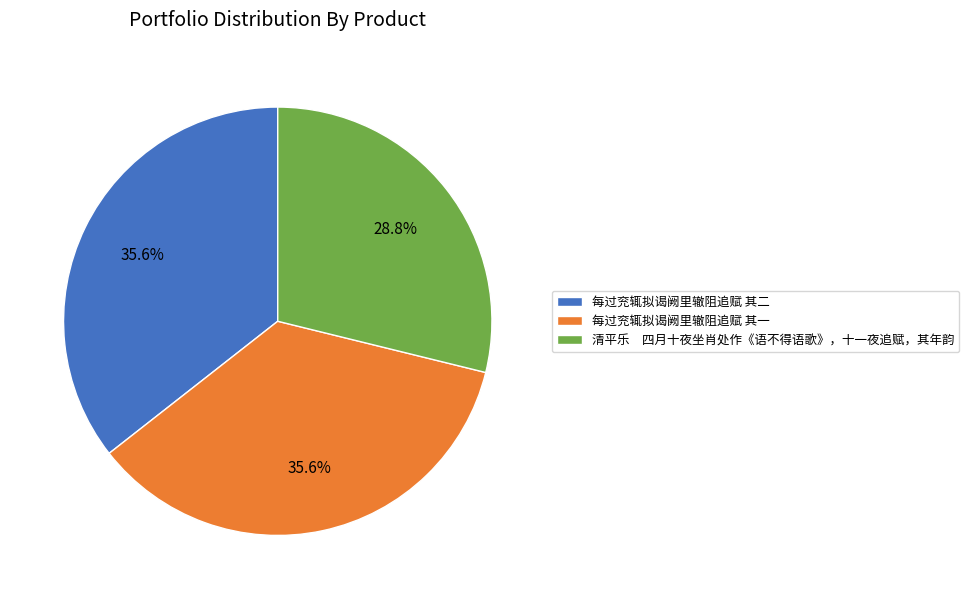

Do 清平乐 四月十夜坐肖处作《语不得语歌》，十一夜追赋，其年韵 and 每过兖辄拟谒阙里辙阻追赋 其一 together represent more than half of the pie?

Yes